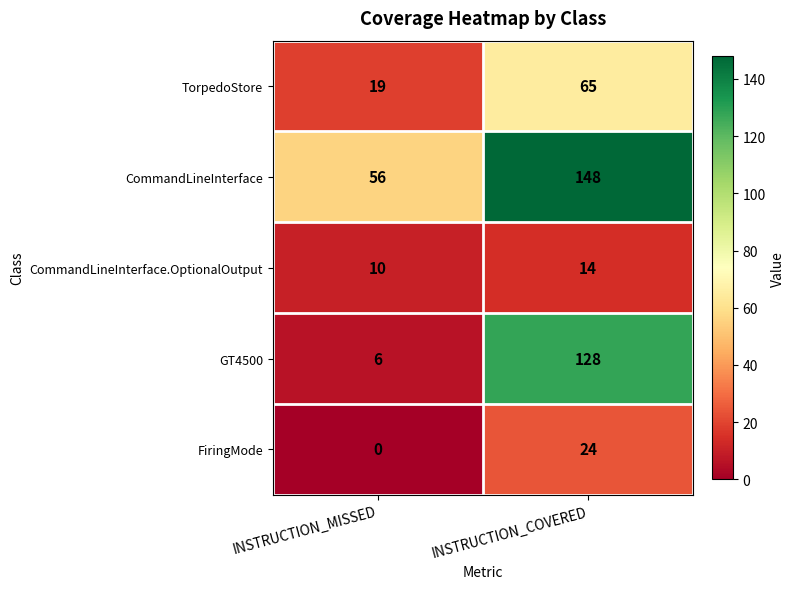

Between INSTRUCTION_MISSED and INSTRUCTION_COVERED, which series saw the biggest shift?

GT4500